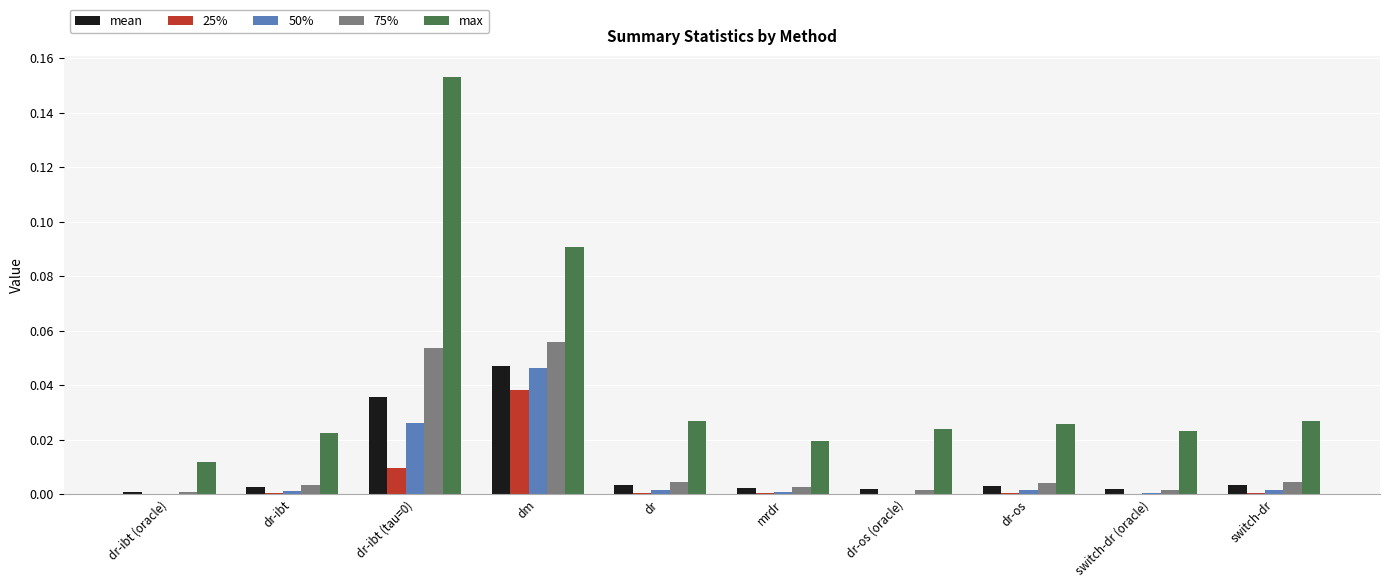

Which series has the largest range (max minus min)?

max